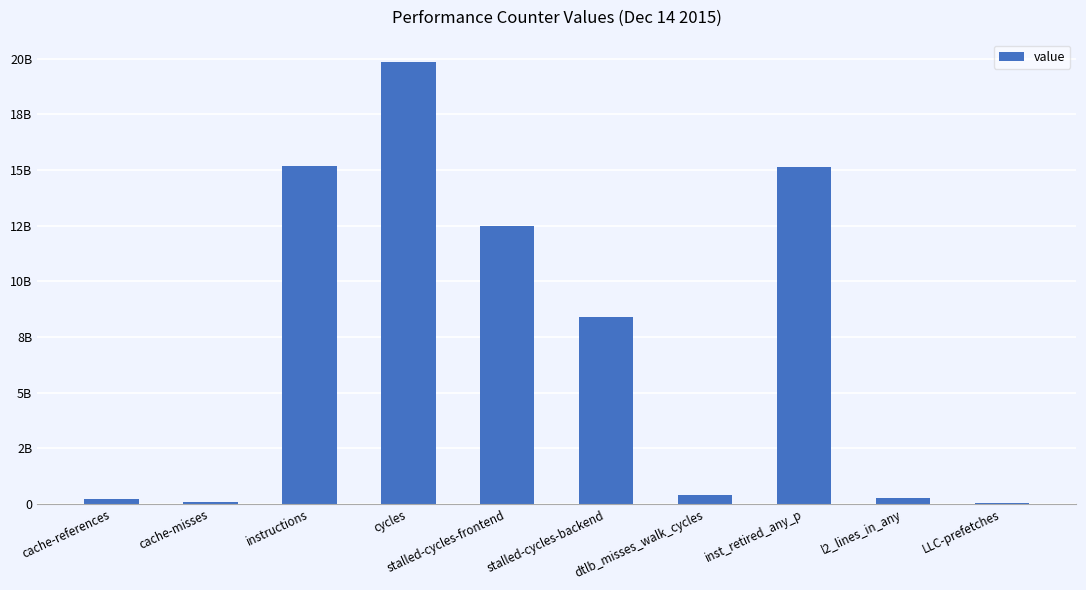

Reading right to left, what are all the values shown in this chart?

LLC-prefetches=56310590	l2_lines_in_any=283495840	inst_retired_any_p=15136582919	dtlb_misses_walk_cycles=411408528	stalled-cycles-backend=8383123584	stalled-cycles-frontend=12493457469	cycles=19852725907	instructions=15171786747	cache-misses=74473234	cache-references=217971019